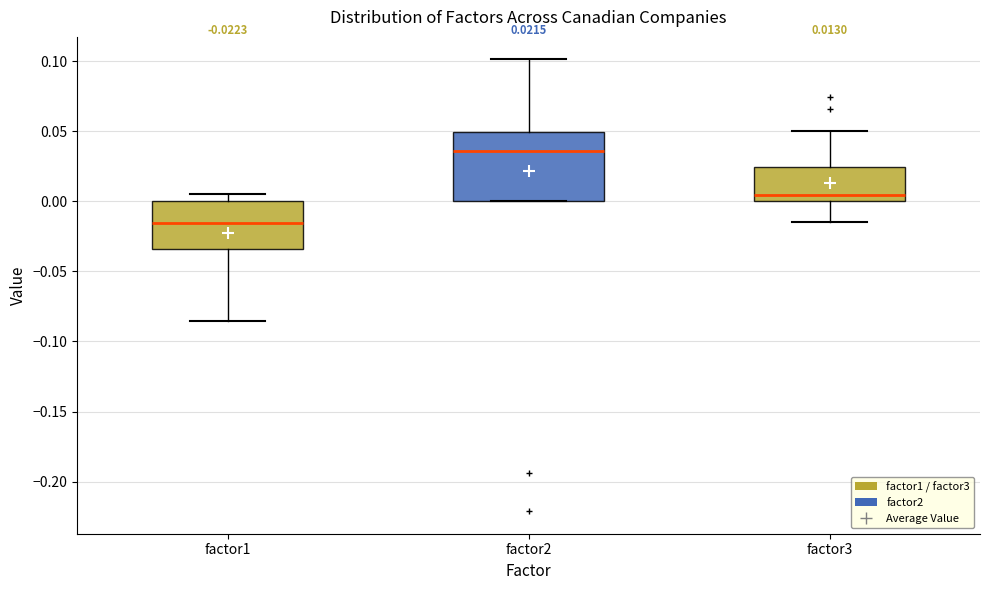

Which box is the tallest, from its lower edge to its upper edge?

factor2